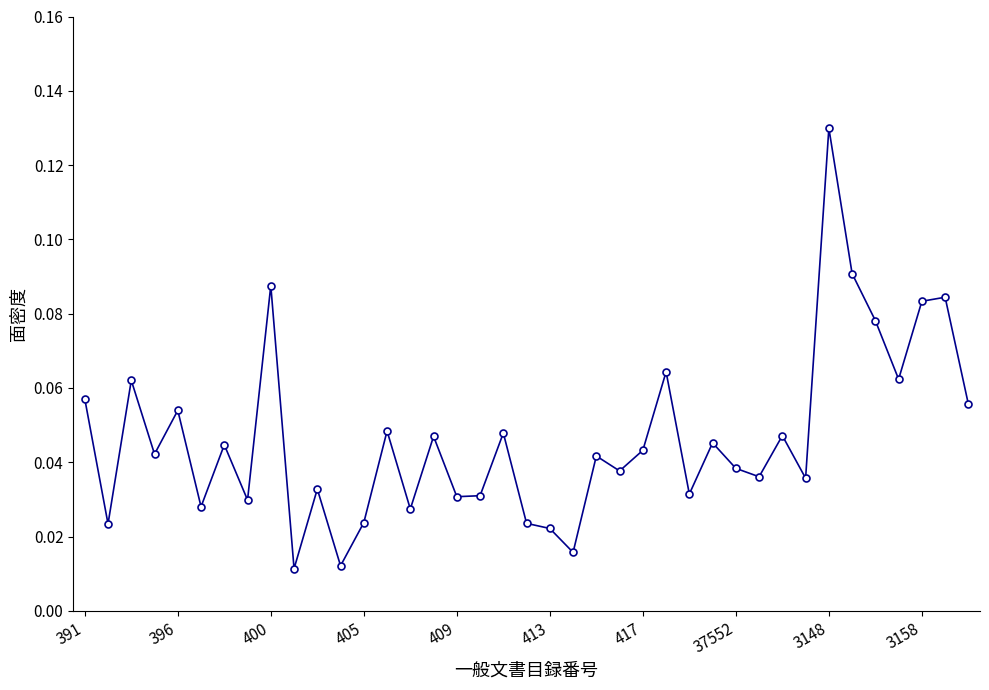

At which category does the chart reach its peak across all series?

3148